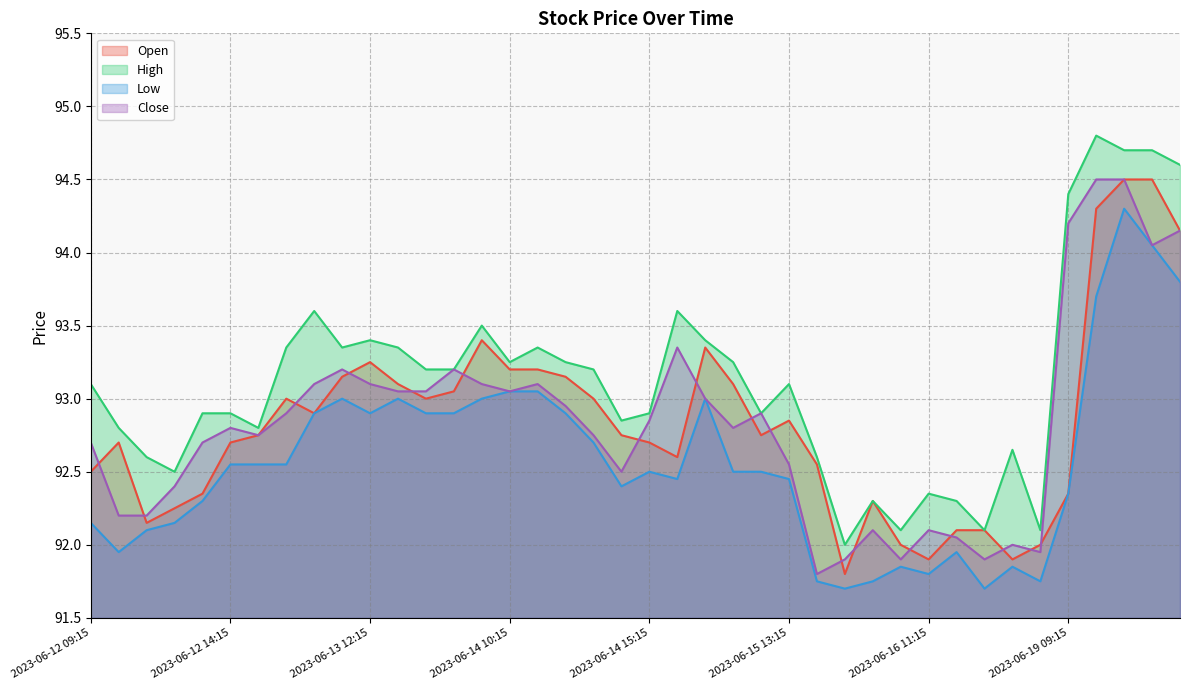

What is the sum of the Low values at 2023-06-16 12:15 and 2023-06-14 14:15?

184.3